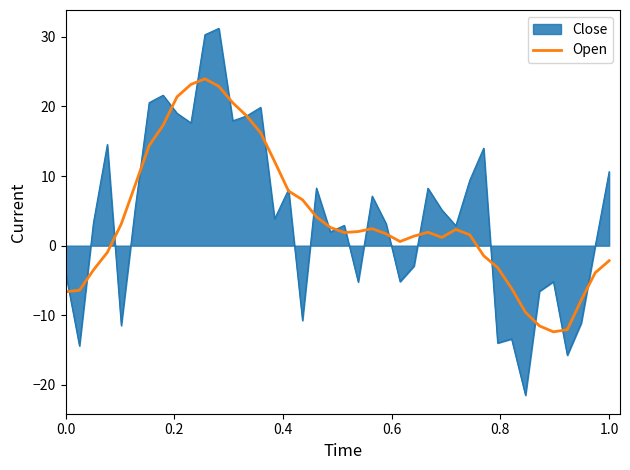

Rank the series by their maximum value, from lowest to highest.

Open, Close